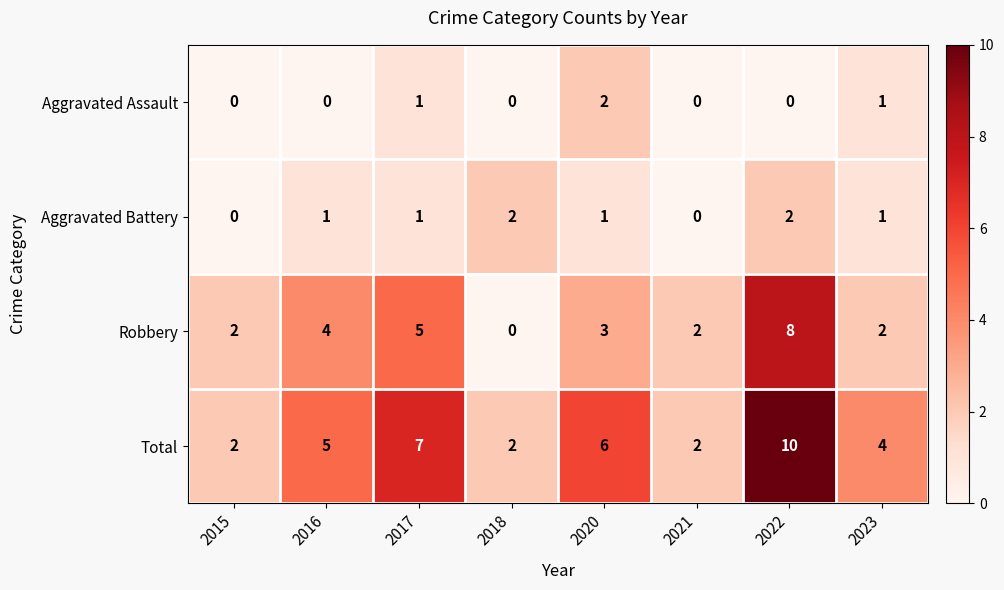

What is the maximum value shown in the chart?

10